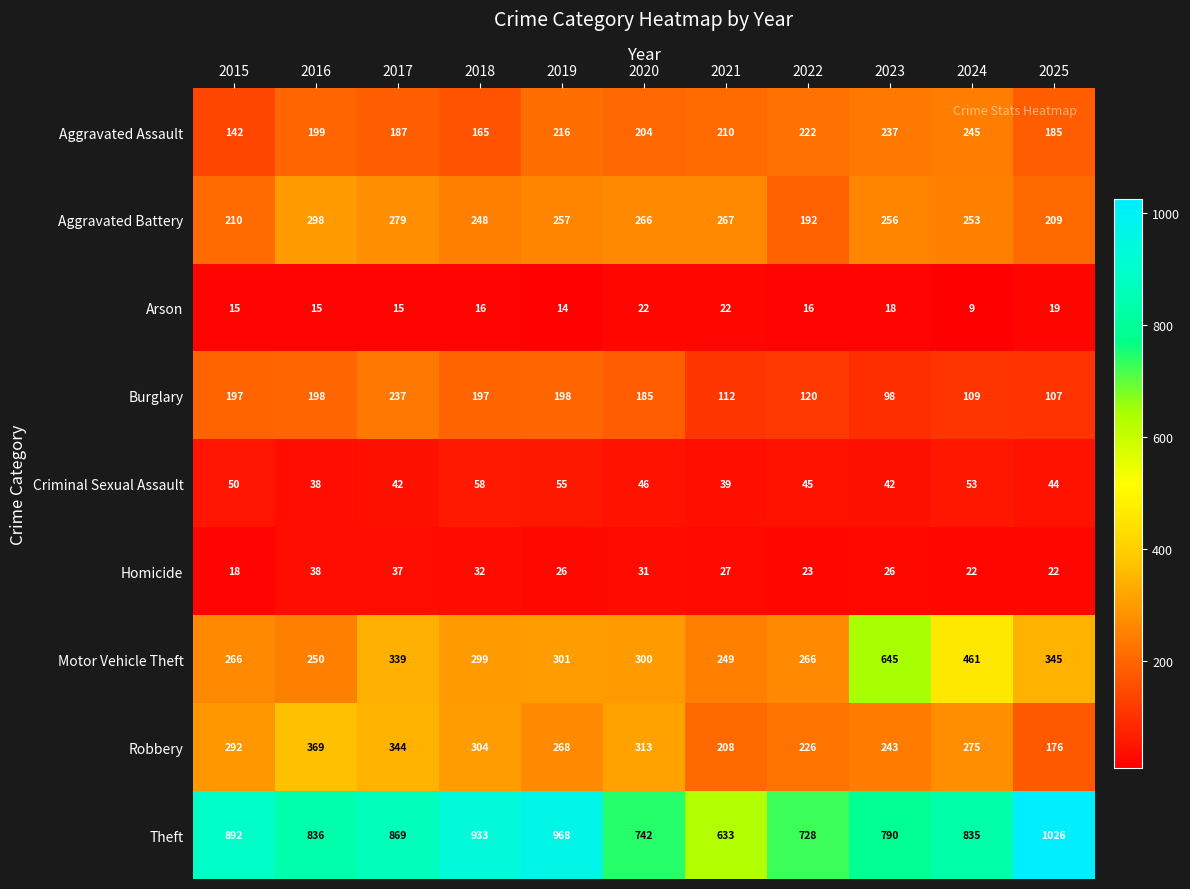

At which category is the sum across all series the highest?

2023